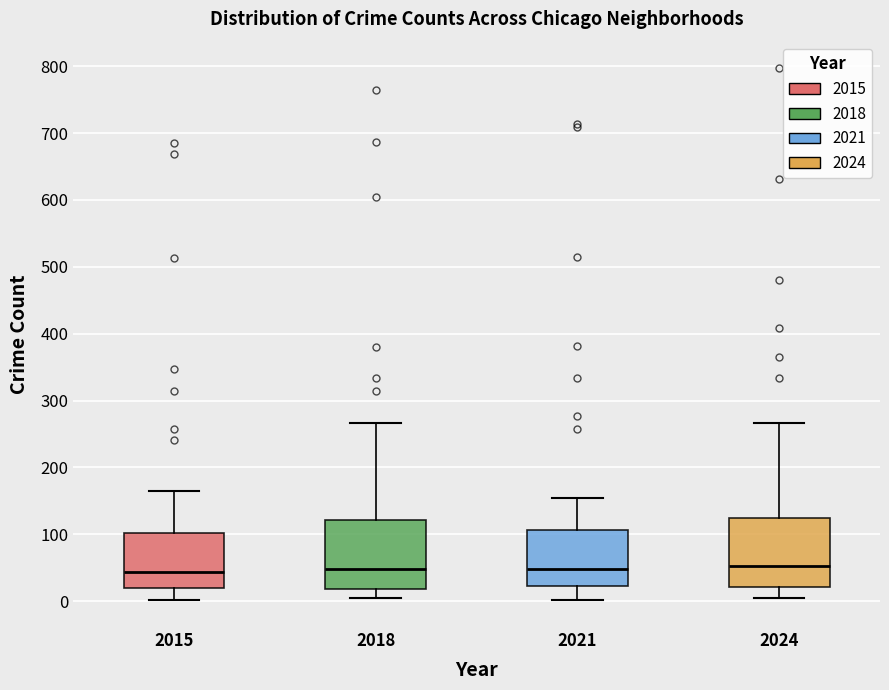

Reading left to right, read every box against the y-axis: the position of its median line, the range the box covers, and the ends of its whiskers. The values are not printed on the chart, so give them approximately, as read against the axis.

2015: median 40, box 20 to 100, whiskers 0 to 170
2018: median 50, box 20 to 120, whiskers 0 to 270
2021: median 50, box 20 to 110, whiskers 0 to 150
2024: median 50, box 20 to 130, whiskers 0 to 270